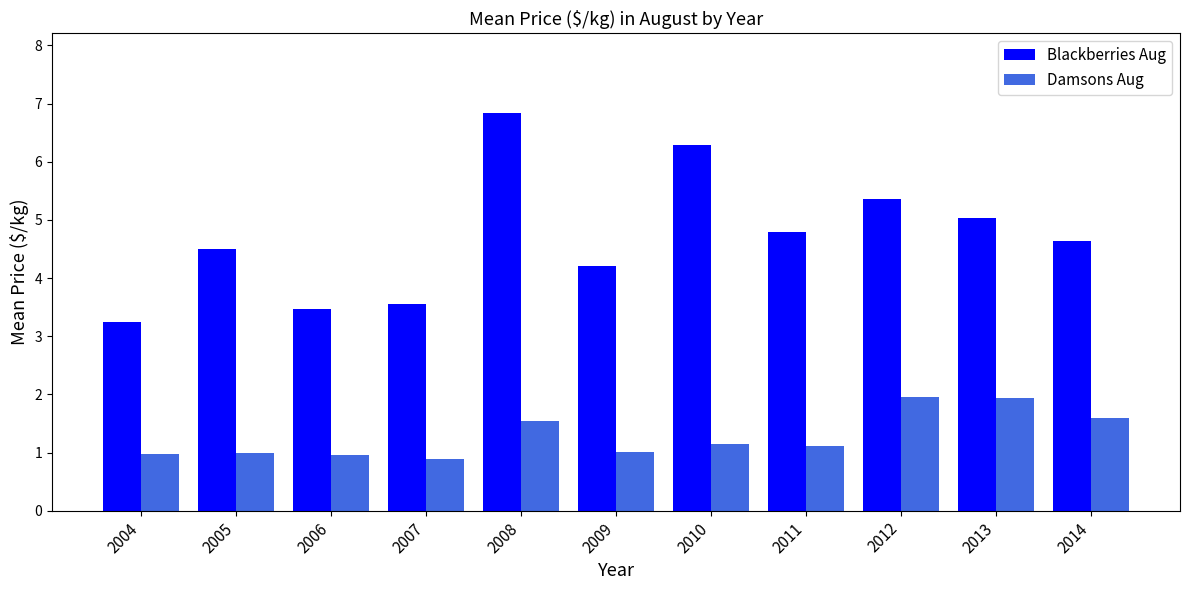

What is the difference between the second highest and minimum values in the Damsons Aug series?

1.0